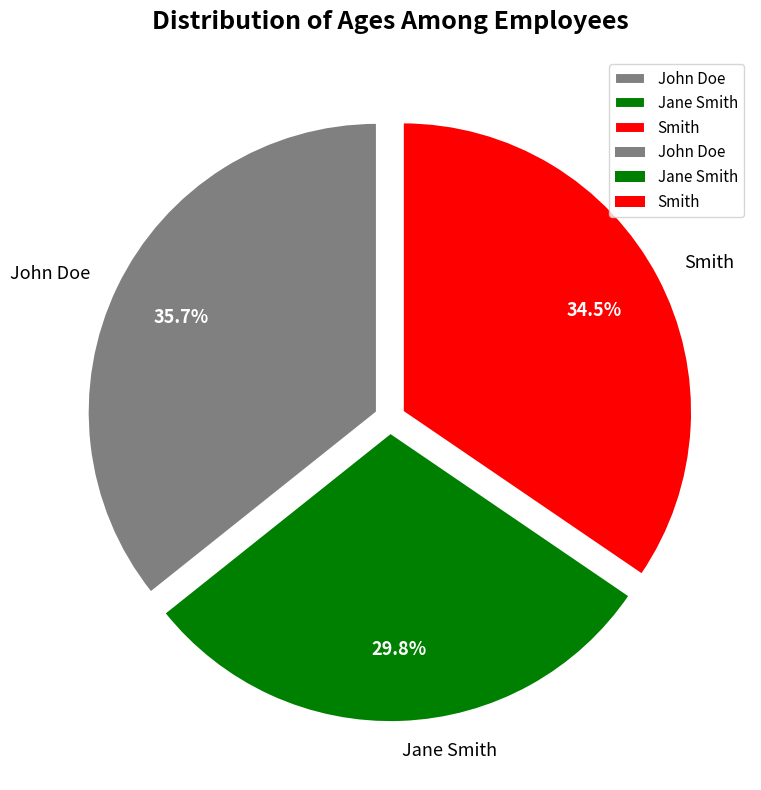

Rank the categories by value from highest to lowest.

John Doe, Smith, Jane Smith